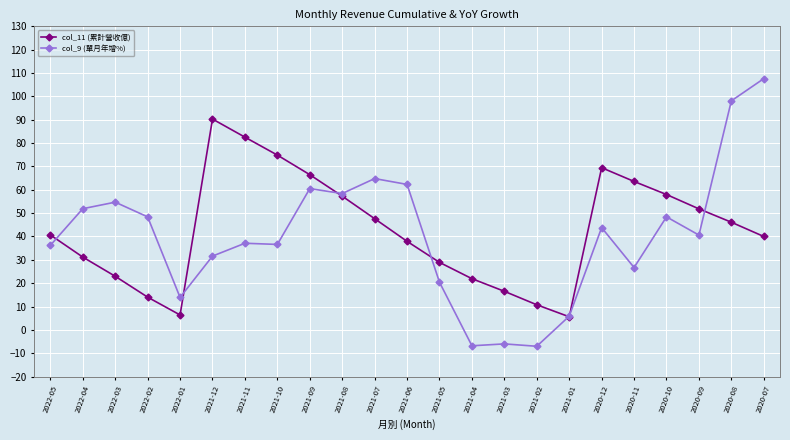

True or false: col_11 (累計營收億) has a value of 66.5 at 2021-09.

True